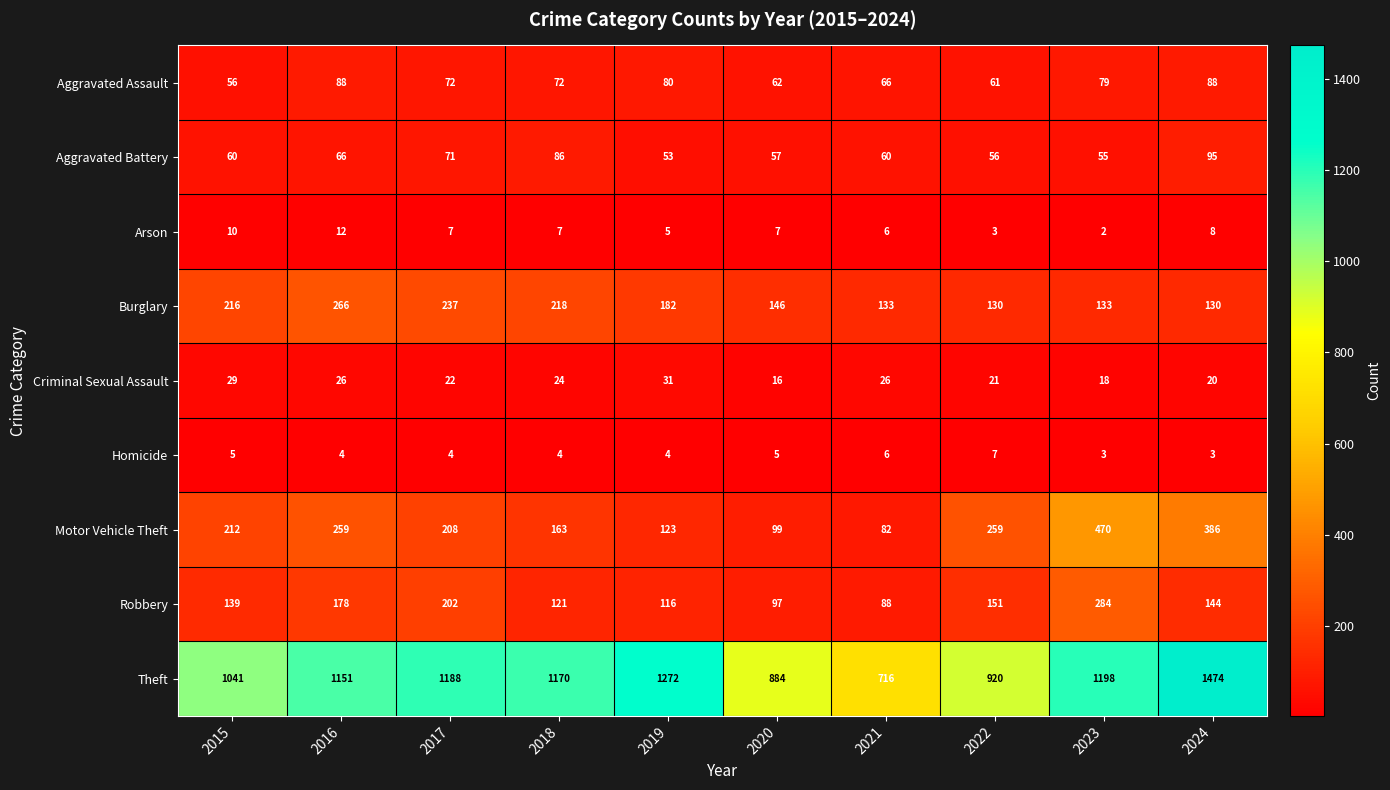

Rank the series by their maximum value, from lowest to highest.

Homicide, Arson, Criminal Sexual Assault, Aggravated Assault, Aggravated Battery, Burglary, Robbery, Motor Vehicle Theft, Theft